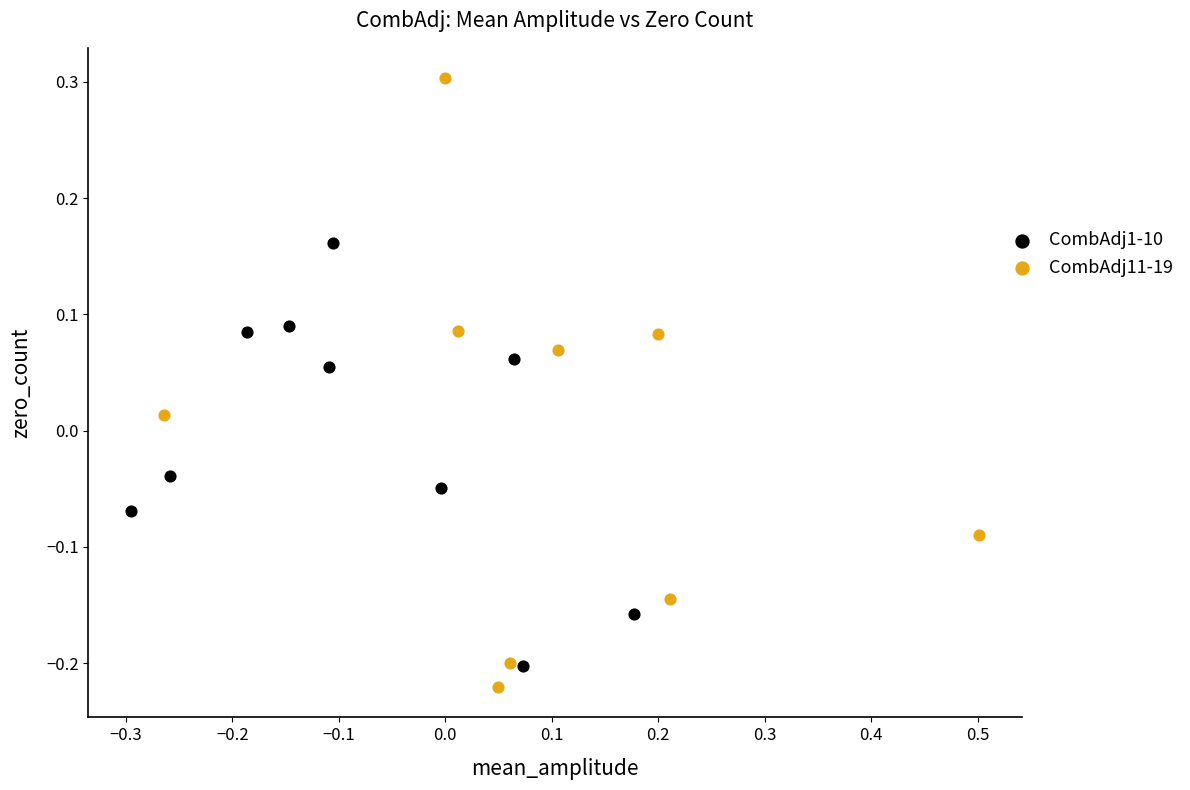

Which series reaches the maximum Y coordinate?

CombAdj11-19